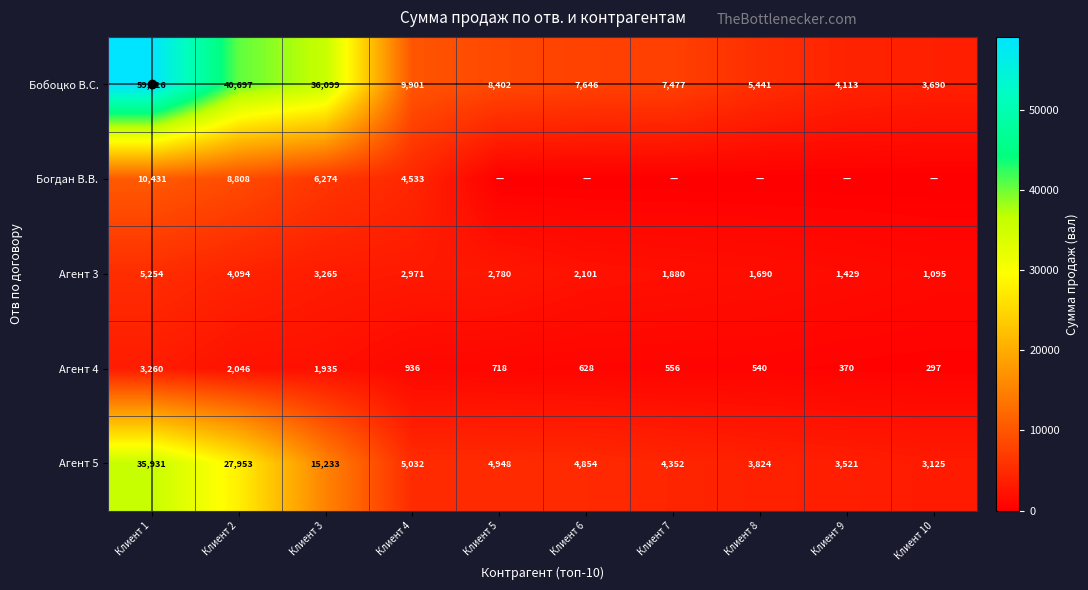

The Агент 3 series shows 2153.0 at Клиент 2. True or false?

False